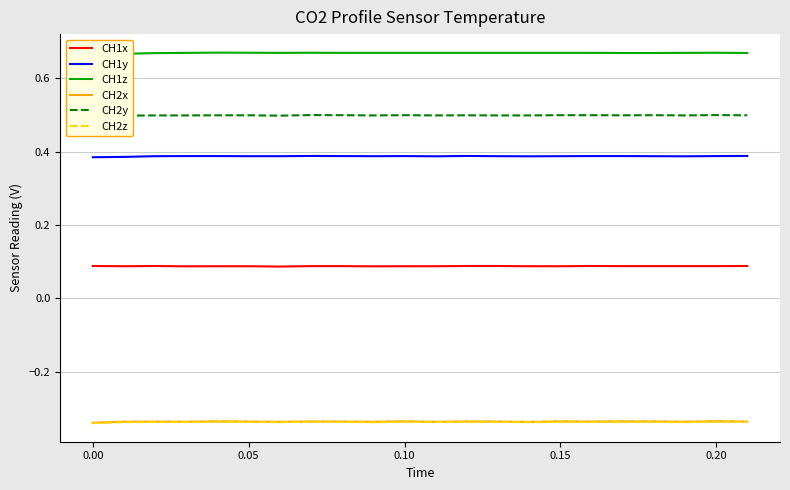

How many data points does each series have?

22